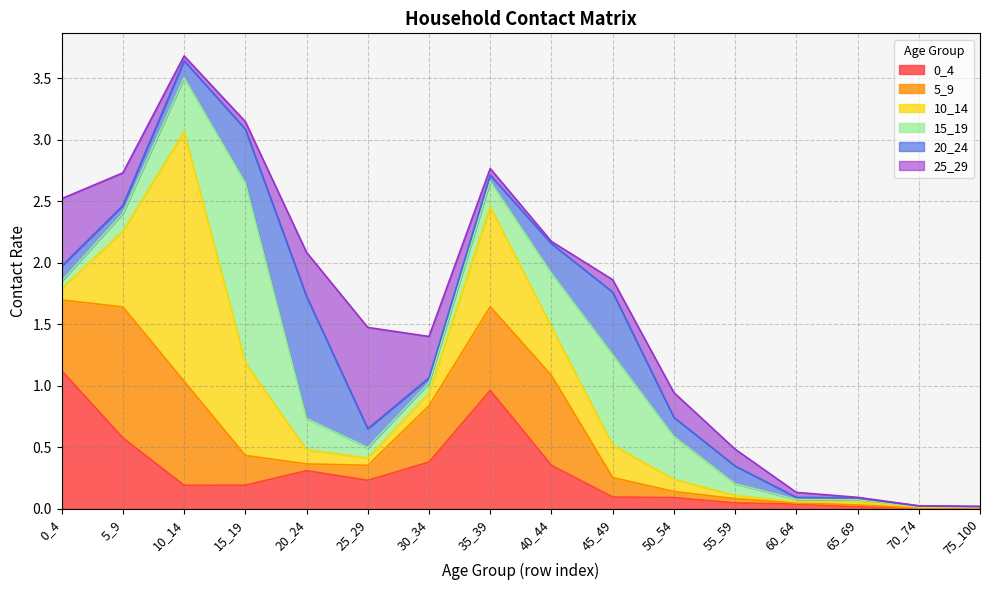

The 25_29 series shows 0.0 at 10_14. True or false?

True